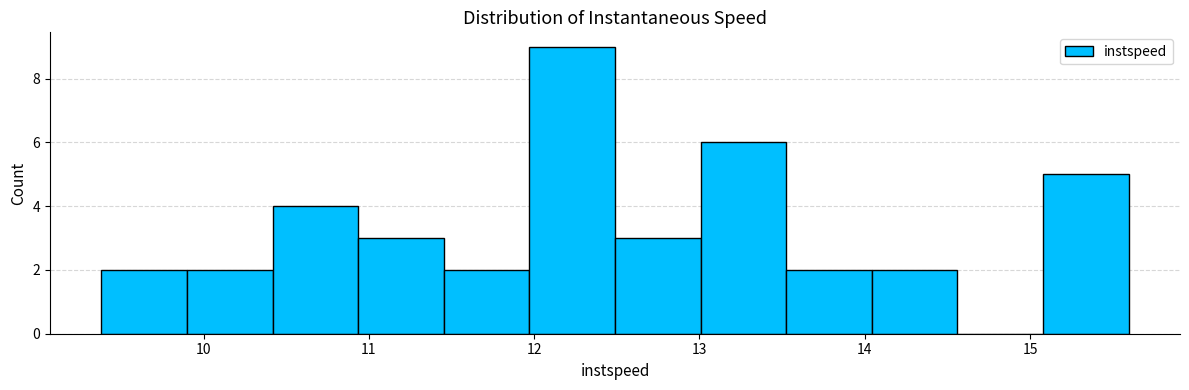

How tall is the bar that spans 11.5 to 12.0 on the x-axis? Neither the bar edges nor the heights are printed on the chart, so give them approximately, as read against the axes.

2